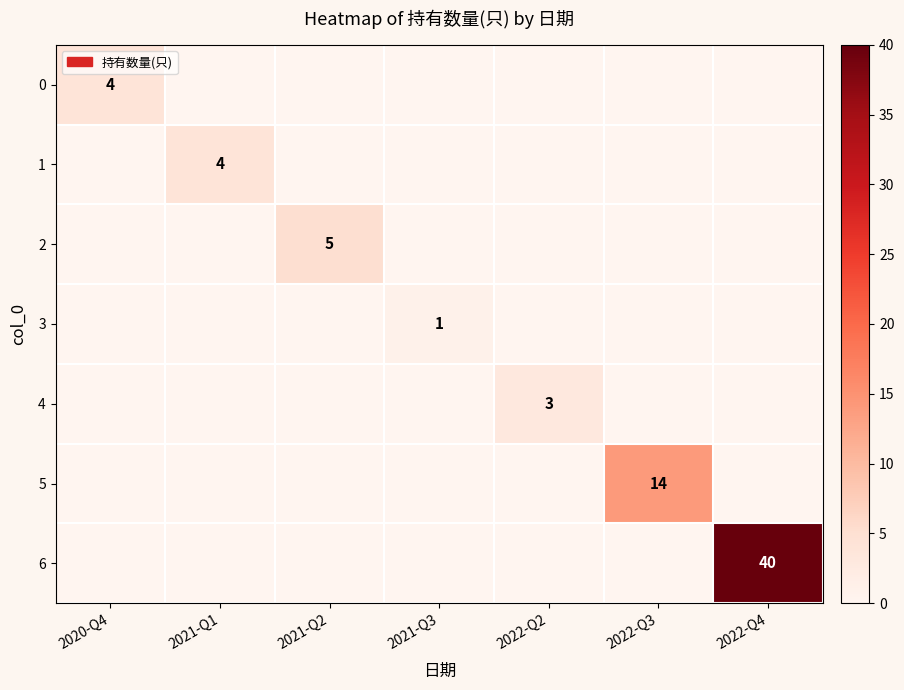

Which series has the largest range (max minus min)?

6